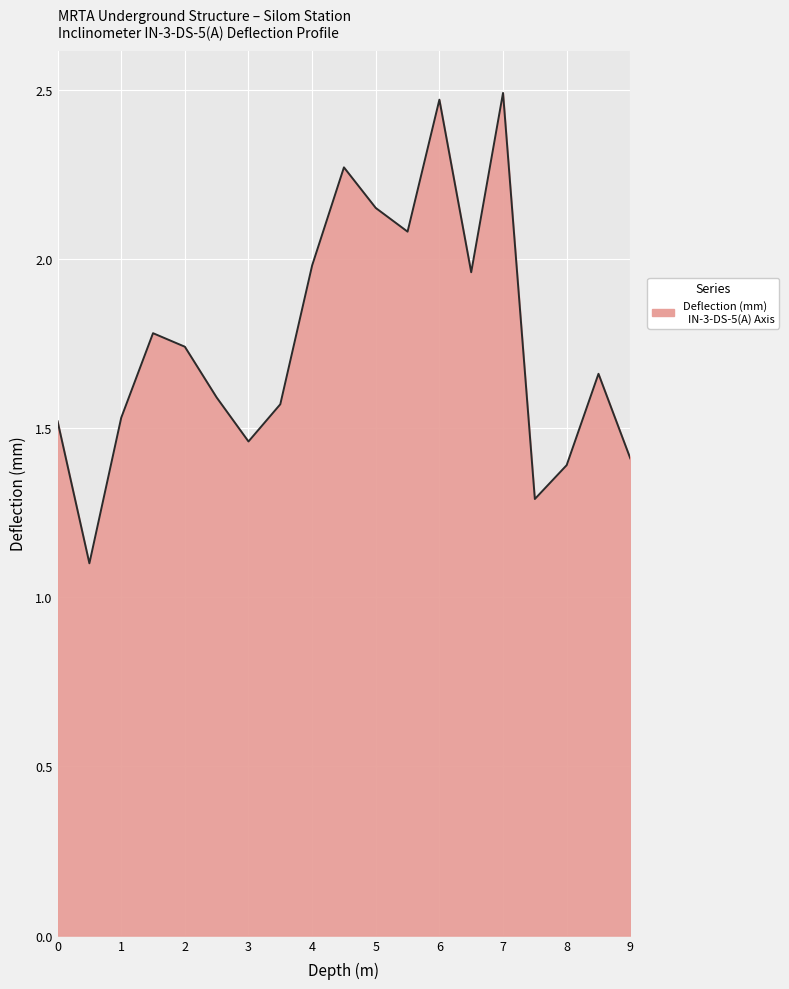

How many lines are shown in the chart?

1